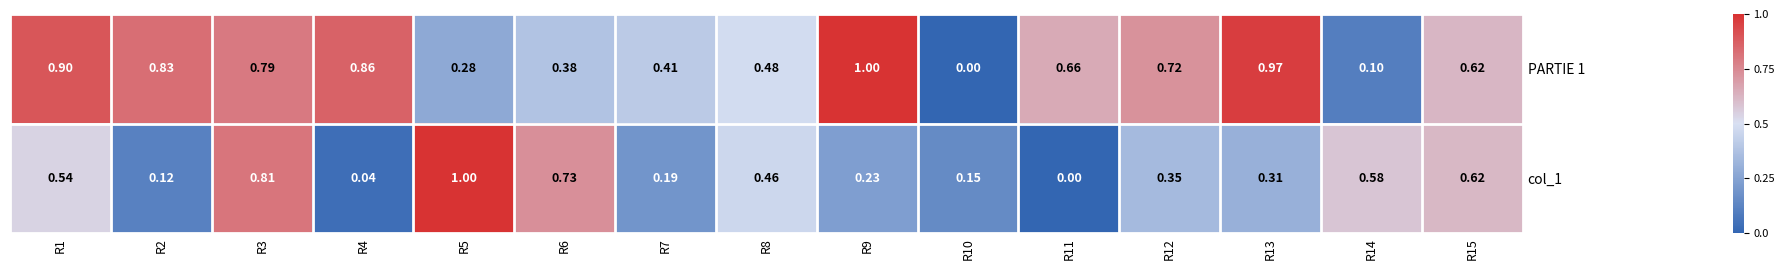

How many series are shown in this chart?

2